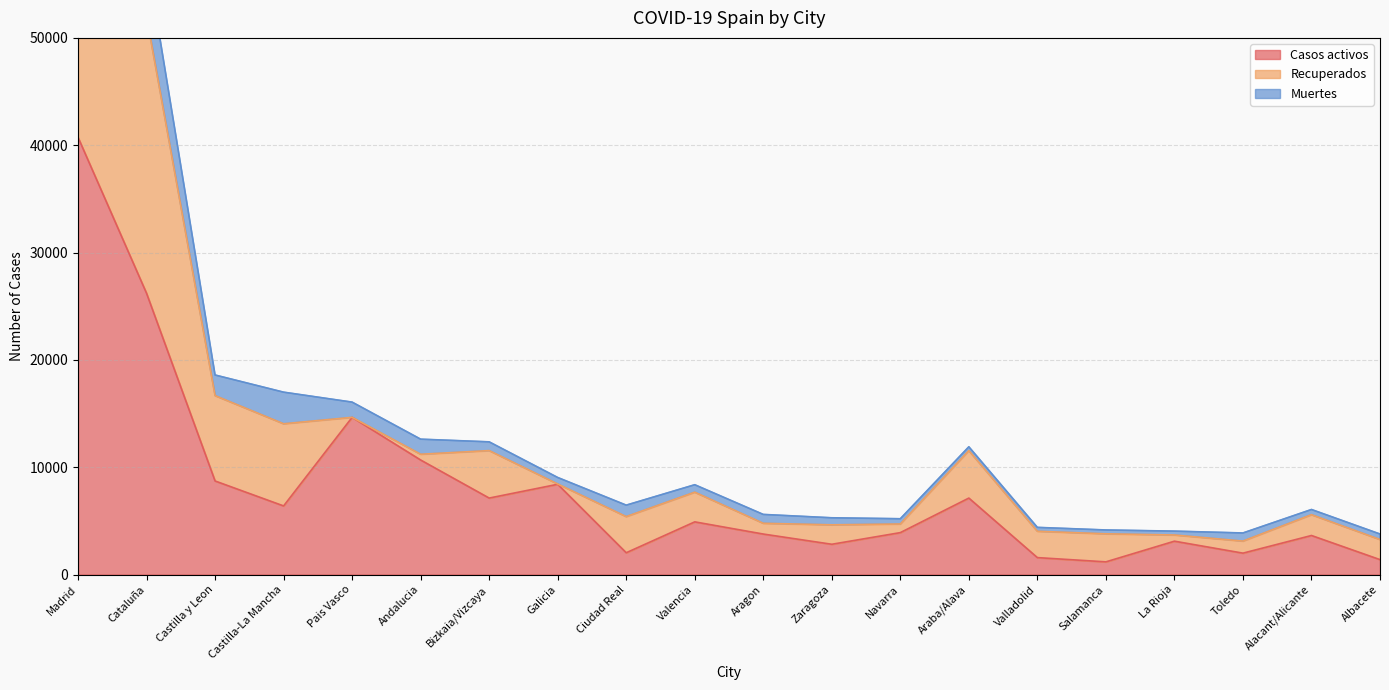

At which label is Muertes closest to 4523?

Cataluña